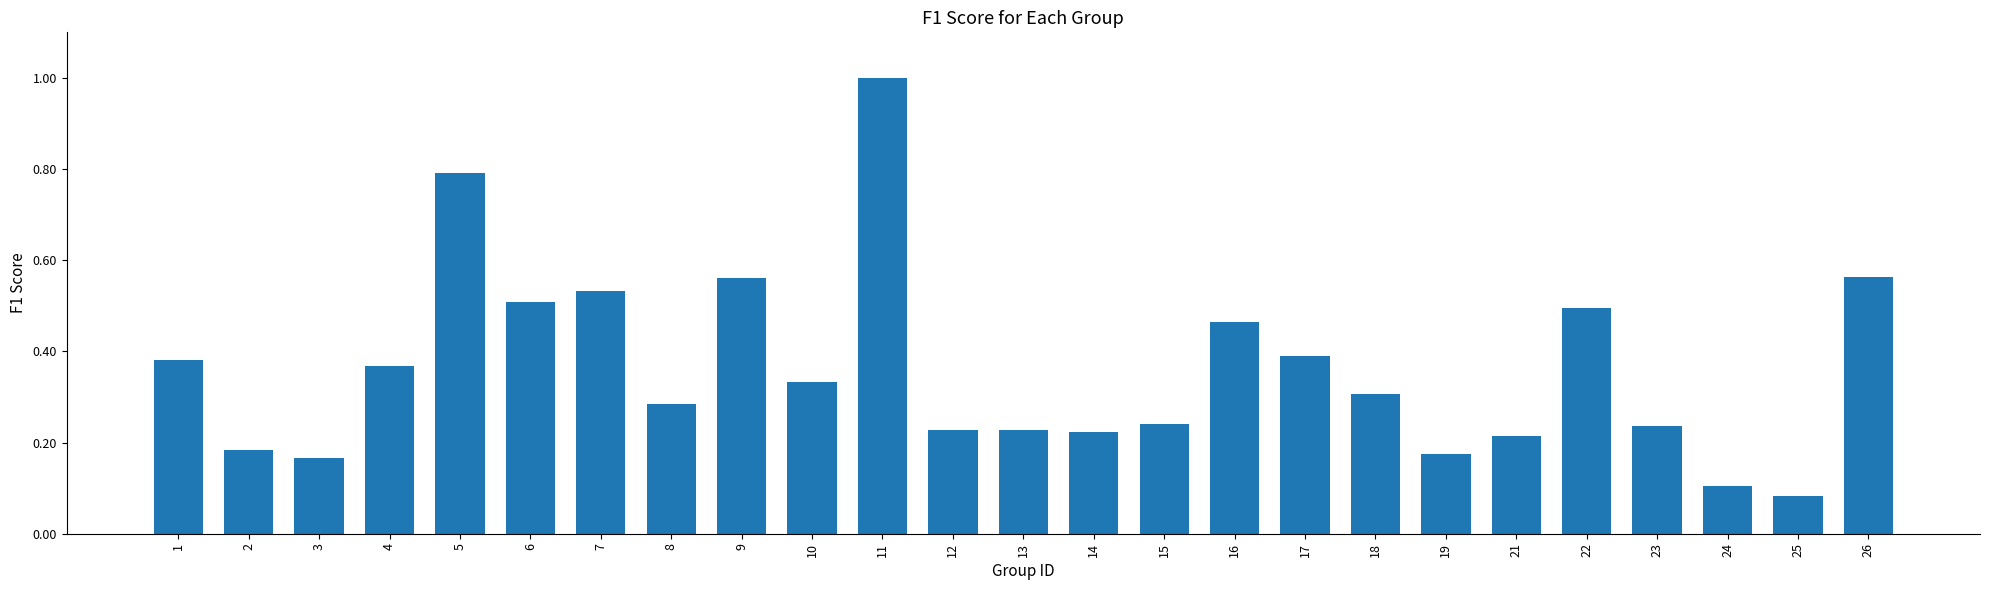

What is the sum of all values?

9.1